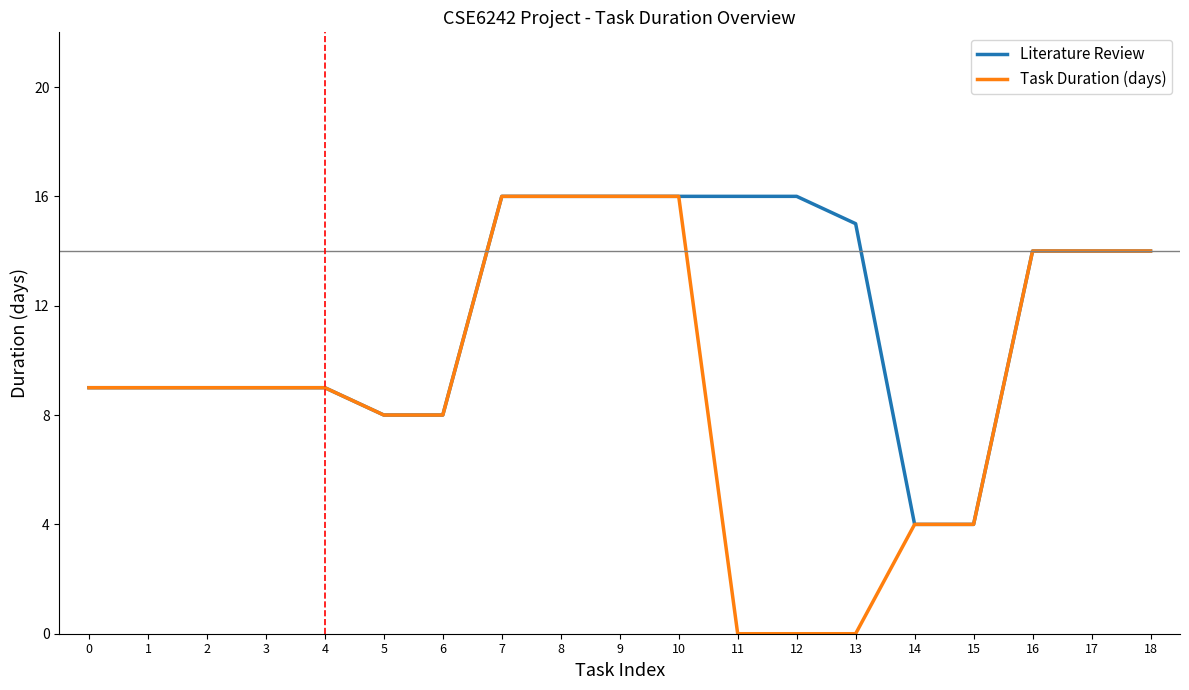

What is the maximum value shown in the chart?

16